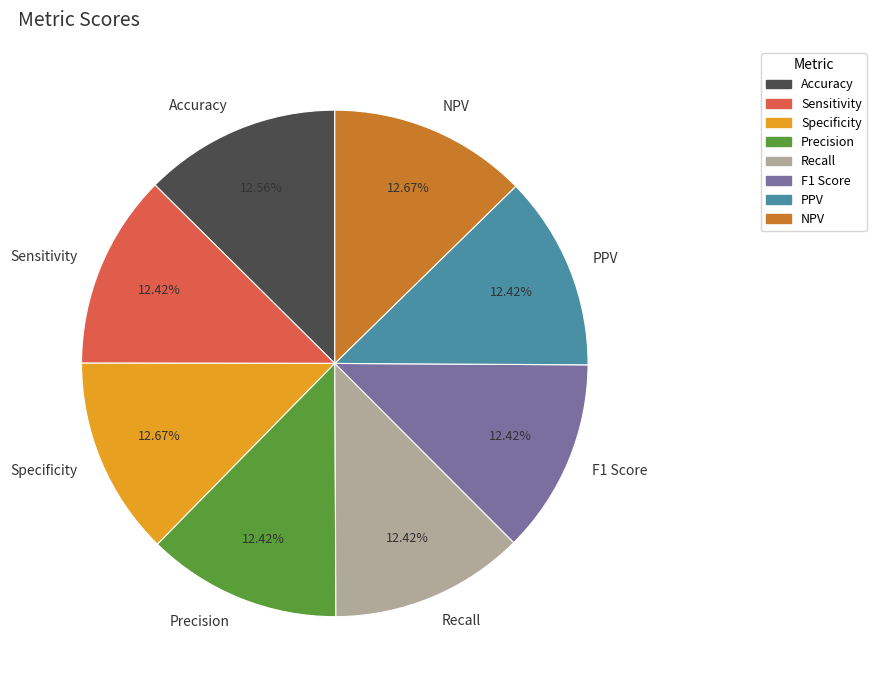

The Specificity slice represents 13% of the pie. True or false?

True